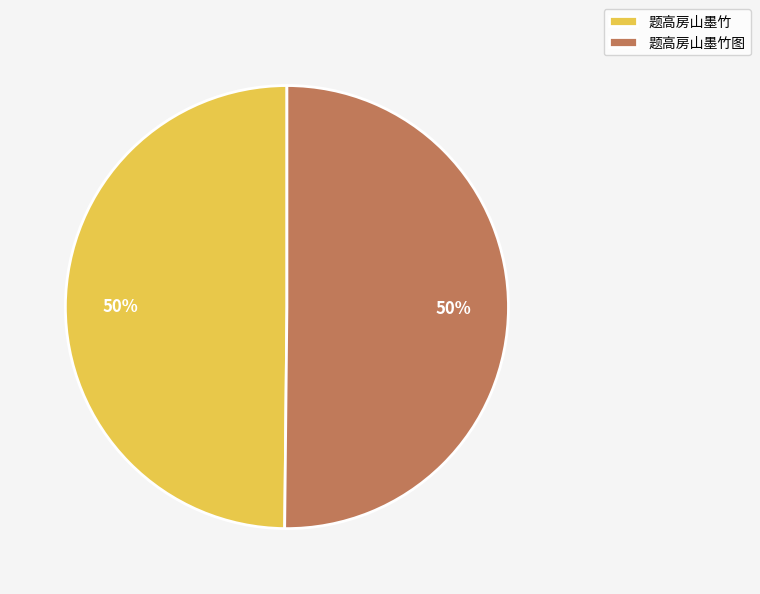

Combined, do 题高房山墨竹图 and 题高房山墨竹 account for over 50%?

Yes